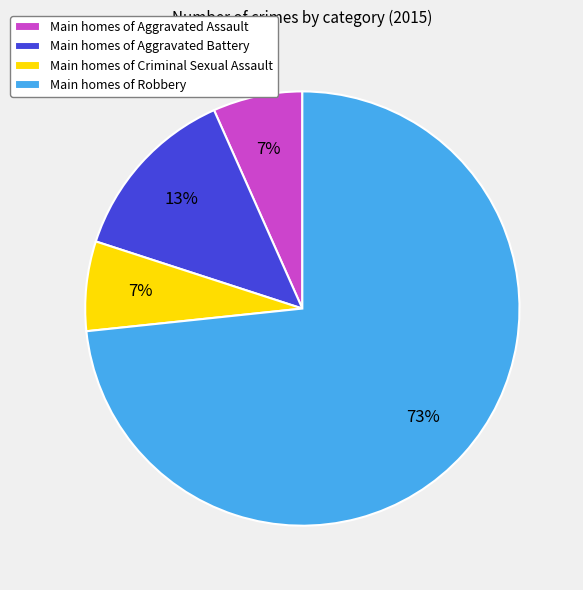

Which category has the biggest portion of the pie?

Main homes of Robbery